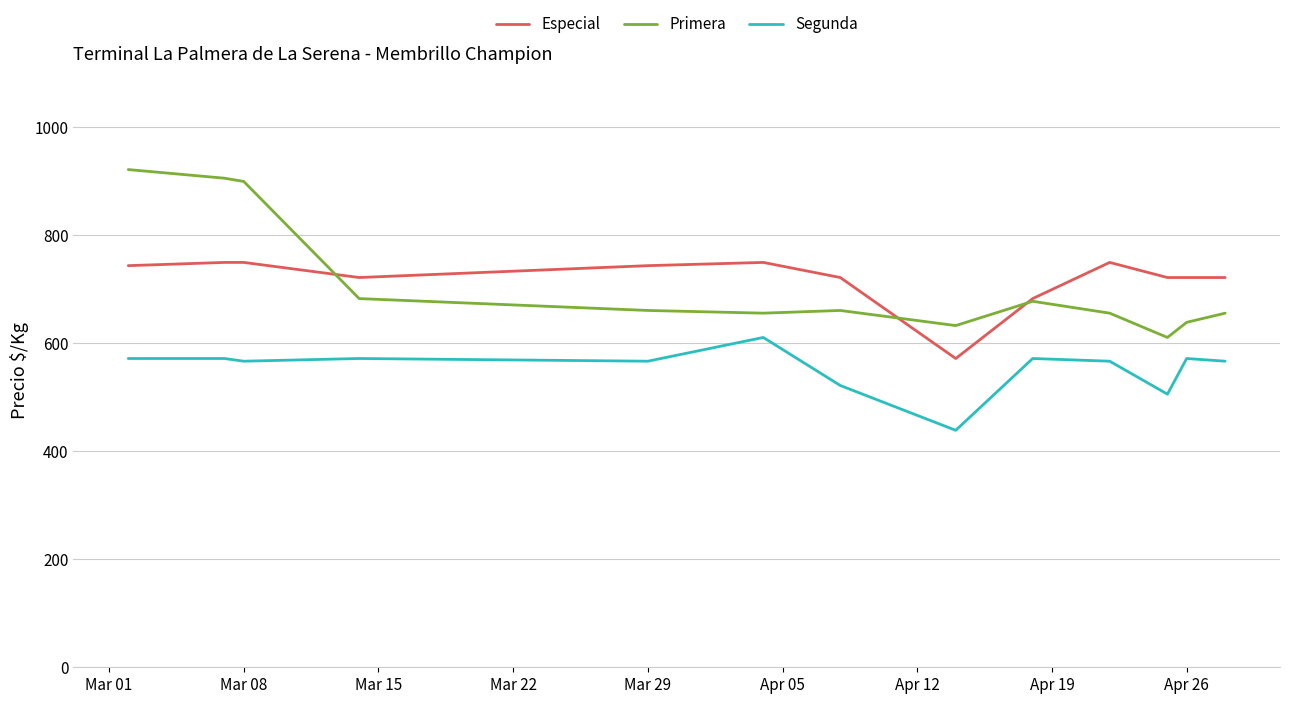

Which series has the largest range (max minus min)?

Primera